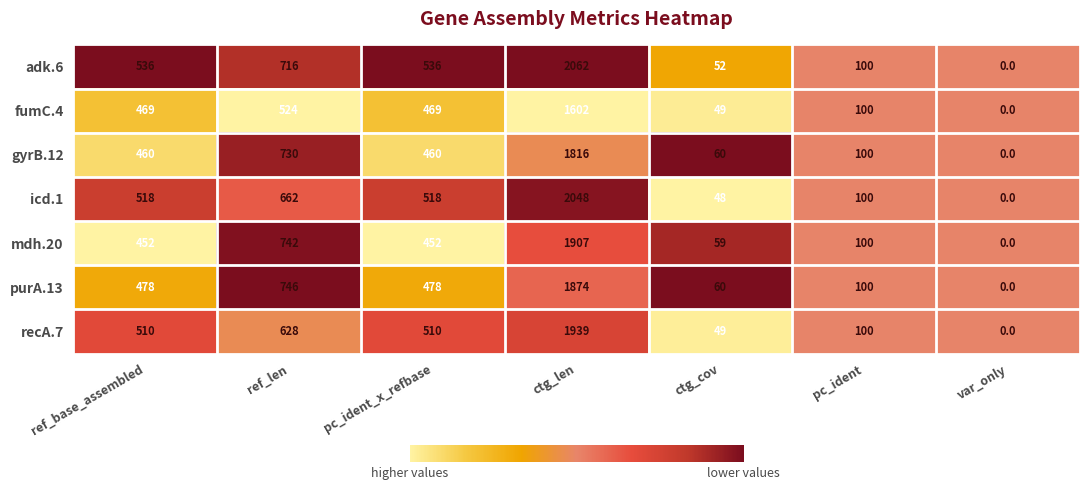

Which series has the largest range (max minus min)?

adk.6